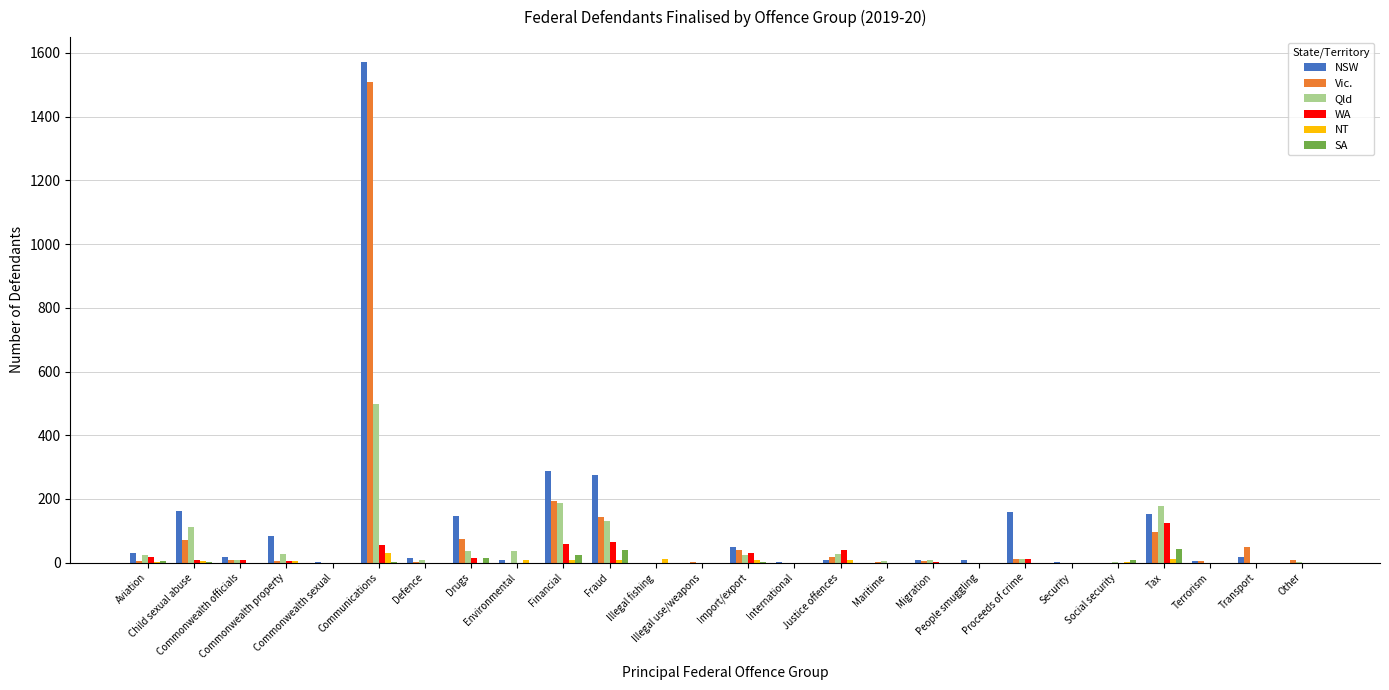

What is the maximum value shown in the chart?

1571